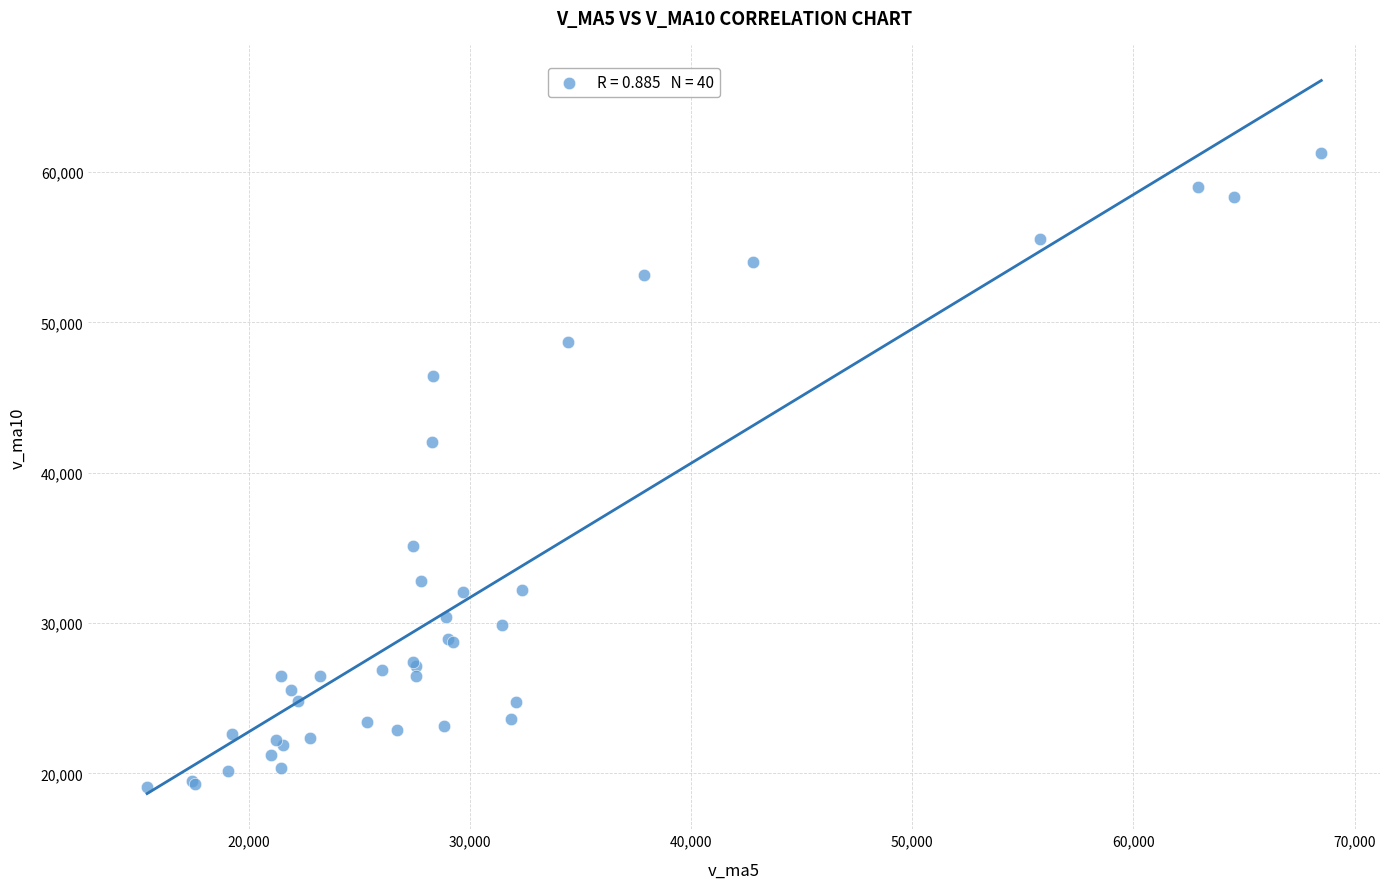

What Y value in the scatter plot is closest to 40171?

42033.7